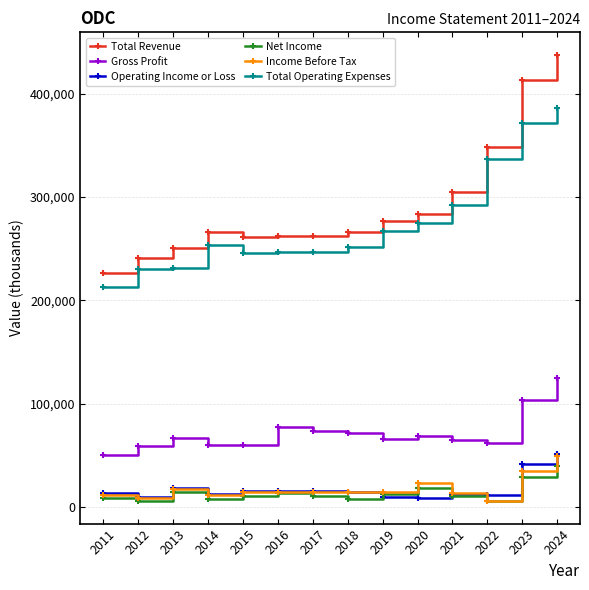

Which series has the widest spread of values?

Total Revenue